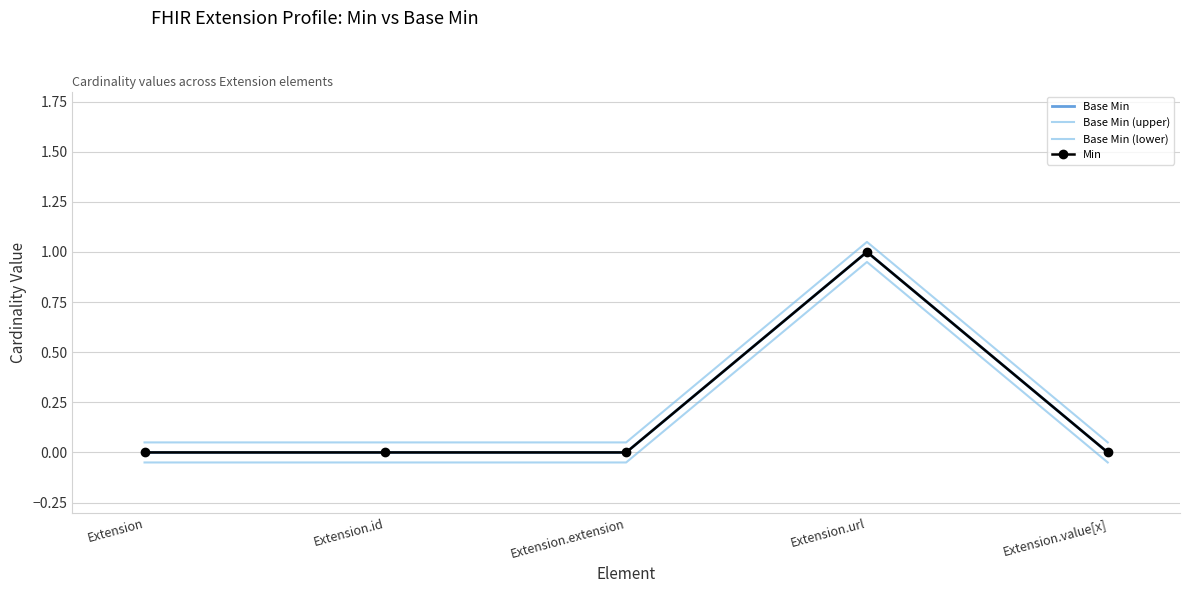

What is the minimum value shown in the chart?

-0.1